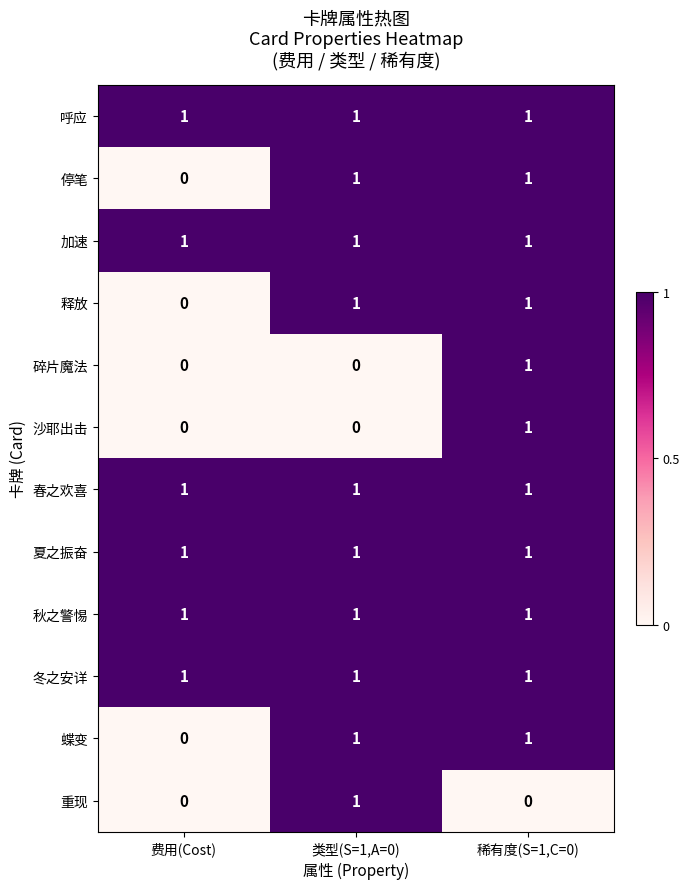

How many series are shown in this chart?

12